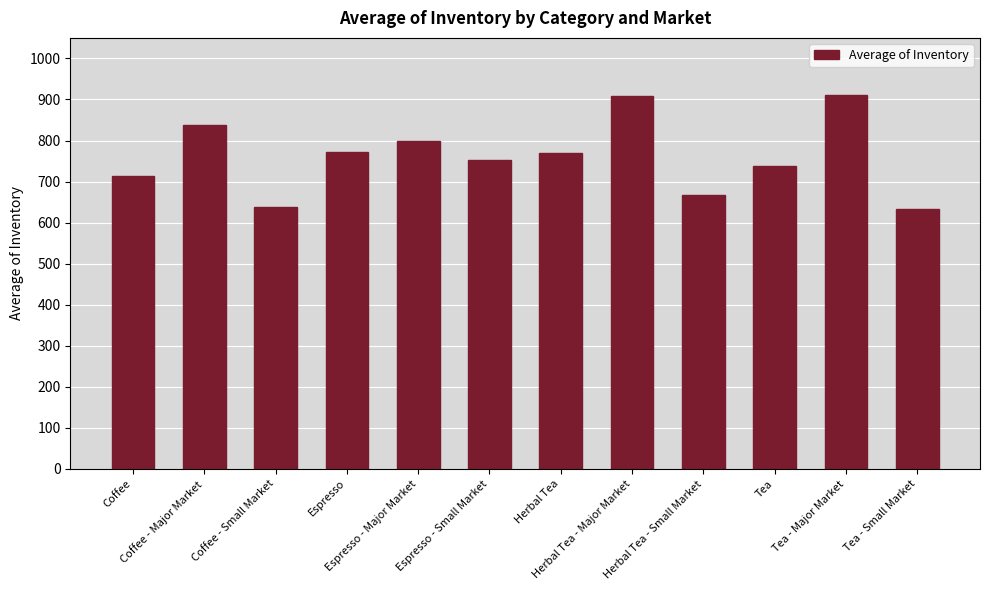

How many bars are there in total?

12